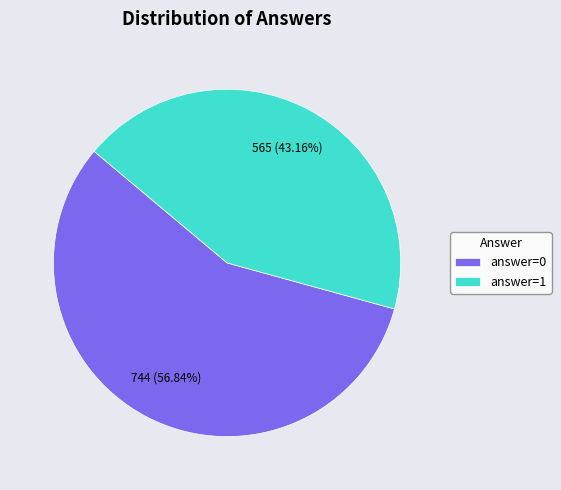

What percentage is the answer=1 slice, to the nearest percent?

43%